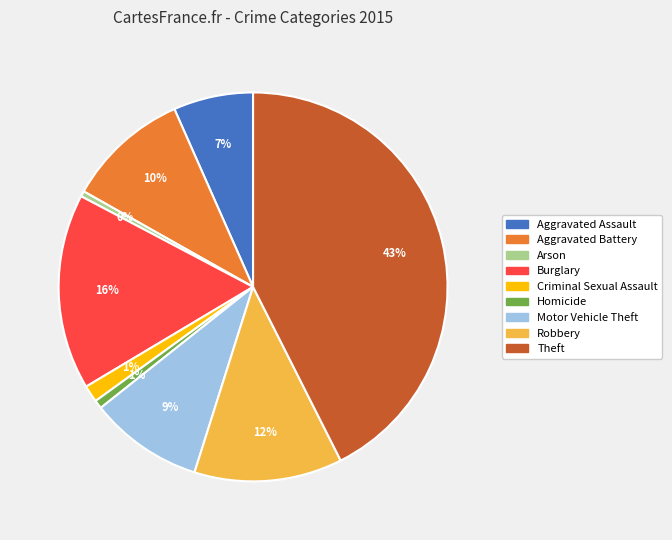

What is the ratio of the value at Criminal Sexual Assault to the value at Motor Vehicle Theft?

0.1